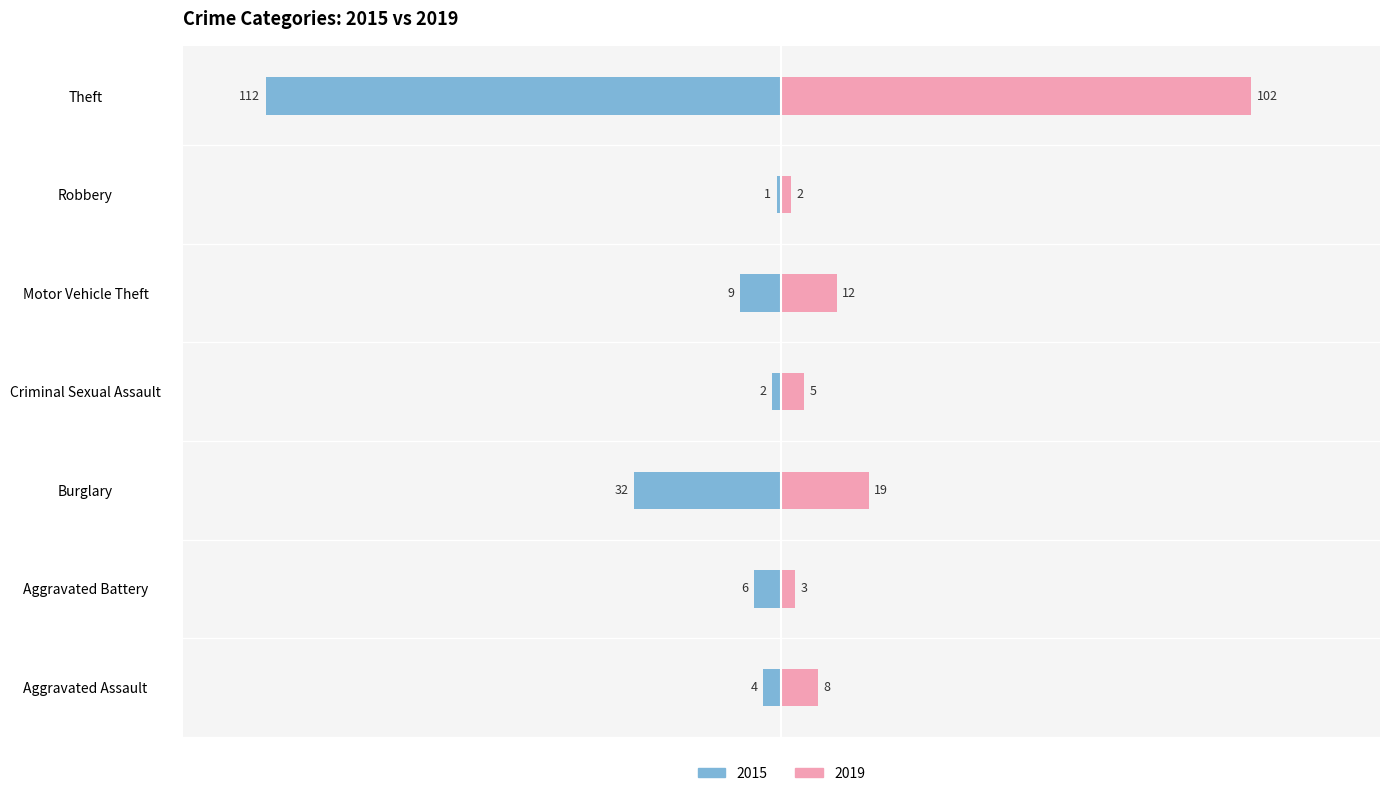

Reading left to right, extract all data points from this chart.

2015: -4	-6	-32	-2	-9	-1	-112
2019: 8	3	19	5	12	2	102